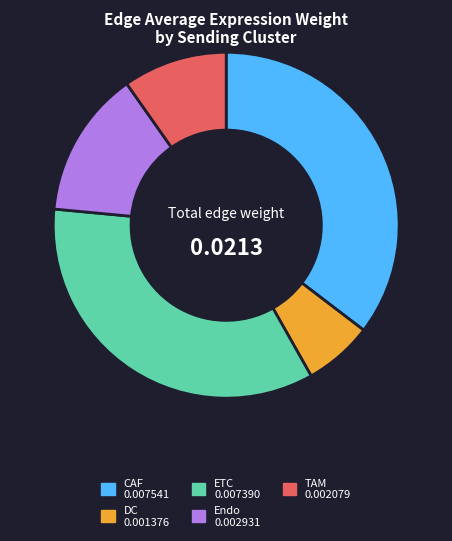

Is it true that ETC is 23% of the pie?

False